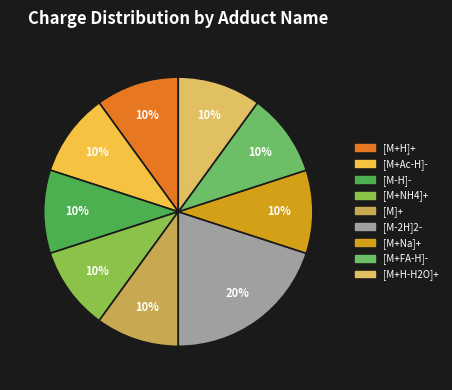

Between [M-2H]2- and [M+FA-H]-, which is larger?

[M-2H]2-